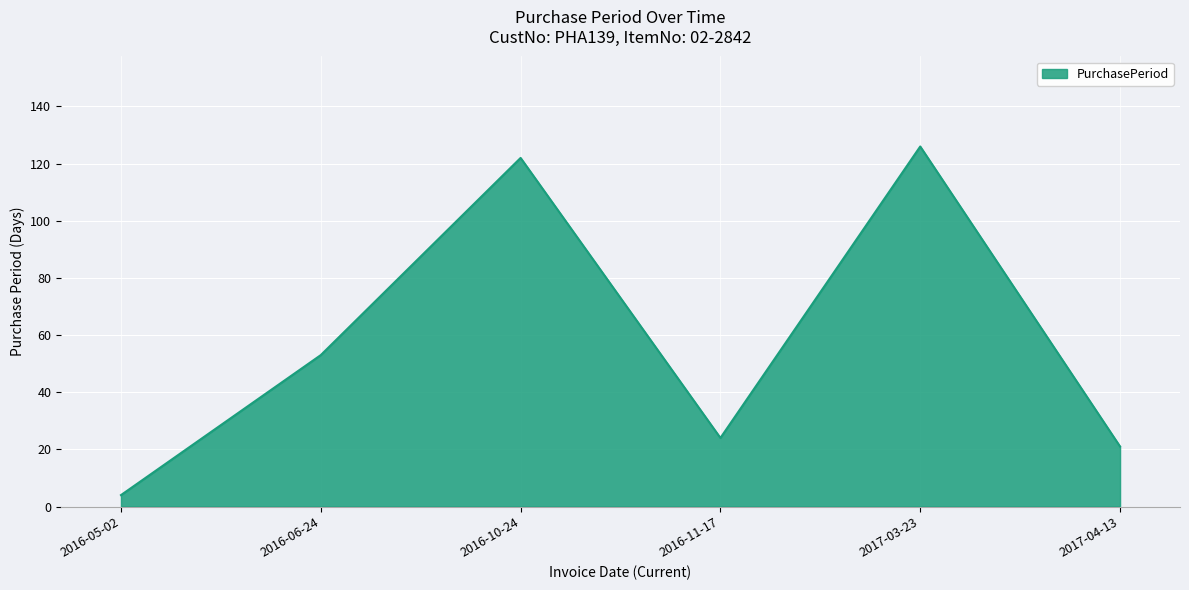

List the labels in order of value, smallest first.

2016-05-02, 2017-04-13, 2016-11-17, 2016-06-24, 2016-10-24, 2017-03-23